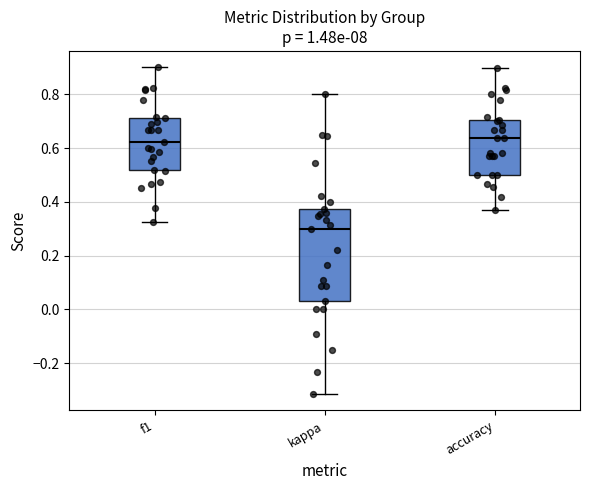

Reading left to right, read every box against the y-axis: the position of its median line, the range the box covers, and the ends of its whiskers. The values are not printed on the chart, so give them approximately, as read against the axis.

f1: median 0.62, box 0.52 to 0.72, whiskers 0.32 to 0.90
kappa: median 0.30, box 0.02 to 0.38, whiskers -0.32 to 0.80
accuracy: median 0.64, box 0.50 to 0.70, whiskers 0.36 to 0.90